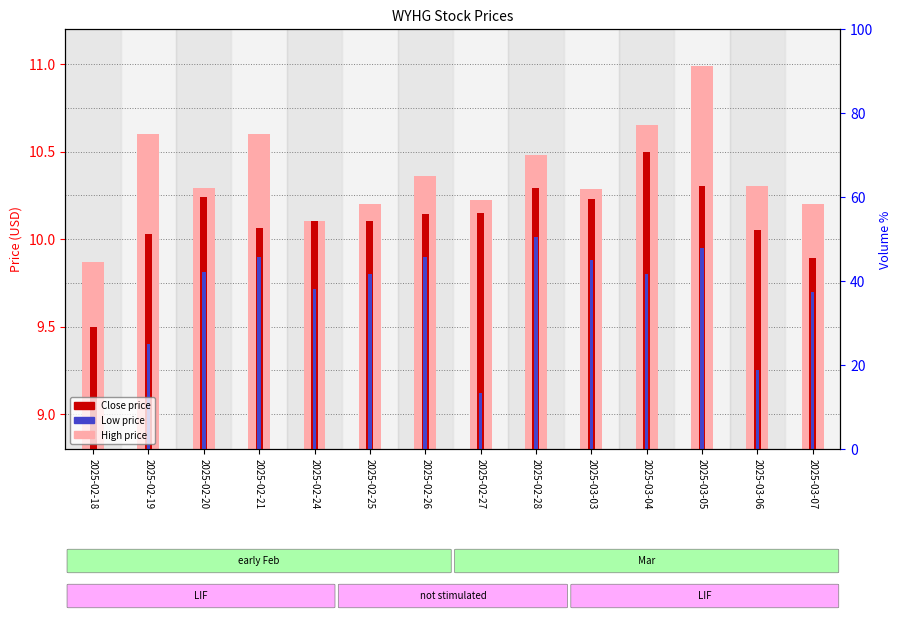

Reading left to right, transcribe all the data shown in this chart.

High (range): 2025-02-18=9.9	2025-02-19=10.6	2025-02-20=10.3	2025-02-21=10.6	2025-02-24=10.1	2025-02-25=10.2	2025-02-26=10.4	2025-02-27=10.2	2025-02-28=10.5	2025-03-03=10.3	2025-03-04=10.6	2025-03-05=11.0	2025-03-06=10.3	2025-03-07=10.2
Close: 2025-02-18=9.5	2025-02-19=10.0	2025-02-20=10.2	2025-02-21=10.1	2025-02-24=10.1	2025-02-25=10.1	2025-02-26=10.1	2025-02-27=10.1	2025-02-28=10.3	2025-03-03=10.2	2025-03-04=10.5	2025-03-05=10.3	2025-03-06=10.1	2025-03-07=9.9
Low: 2025-02-18=8.4	2025-02-19=9.4	2025-02-20=9.8	2025-02-21=9.9	2025-02-24=9.7	2025-02-25=9.8	2025-02-26=9.9	2025-02-27=9.1	2025-02-28=10.0	2025-03-03=9.9	2025-03-04=9.8	2025-03-05=9.9	2025-03-06=9.2	2025-03-07=9.7